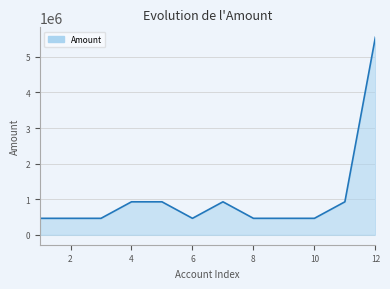

What is the smallest value displayed?

464000